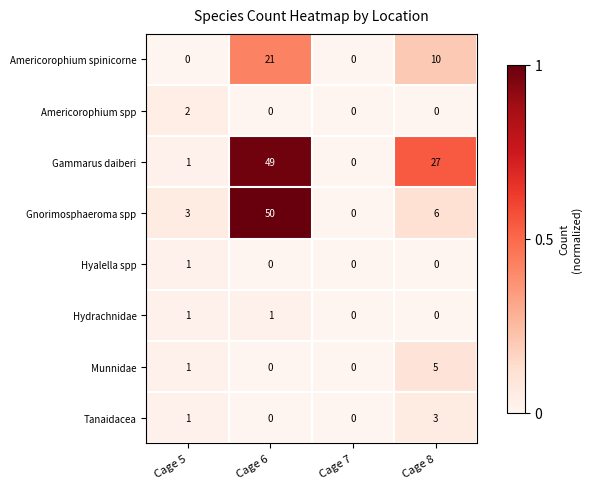

What is the sum of all Gammarus daiberi values?

77